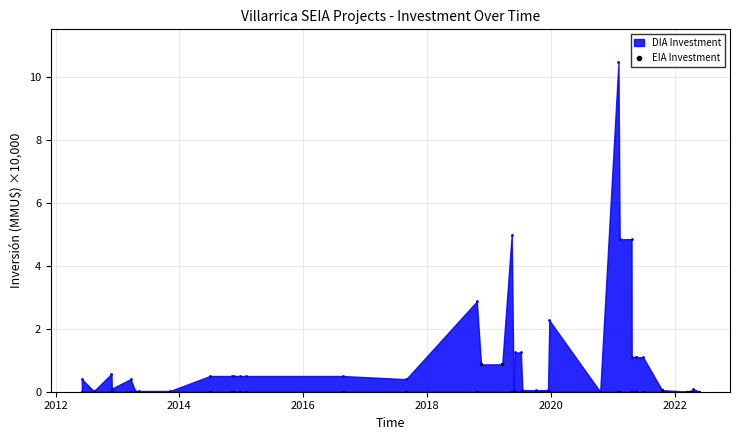

True or false: DIA Investment has more than 1 points higher than both neighbors.

True